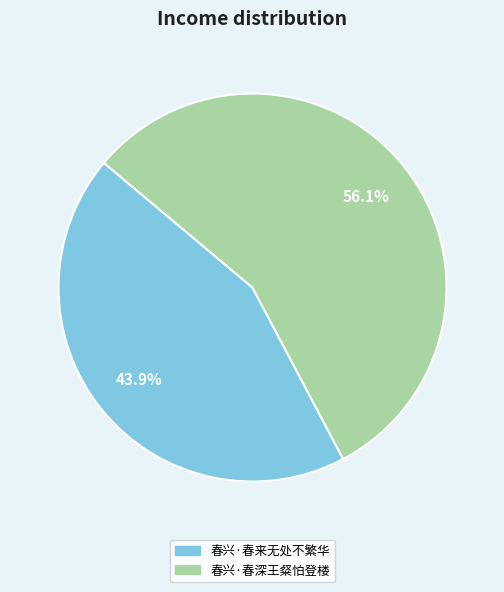

What percentage is the 春兴·春深王粲怕登楼 slice, to the nearest percent?

56%